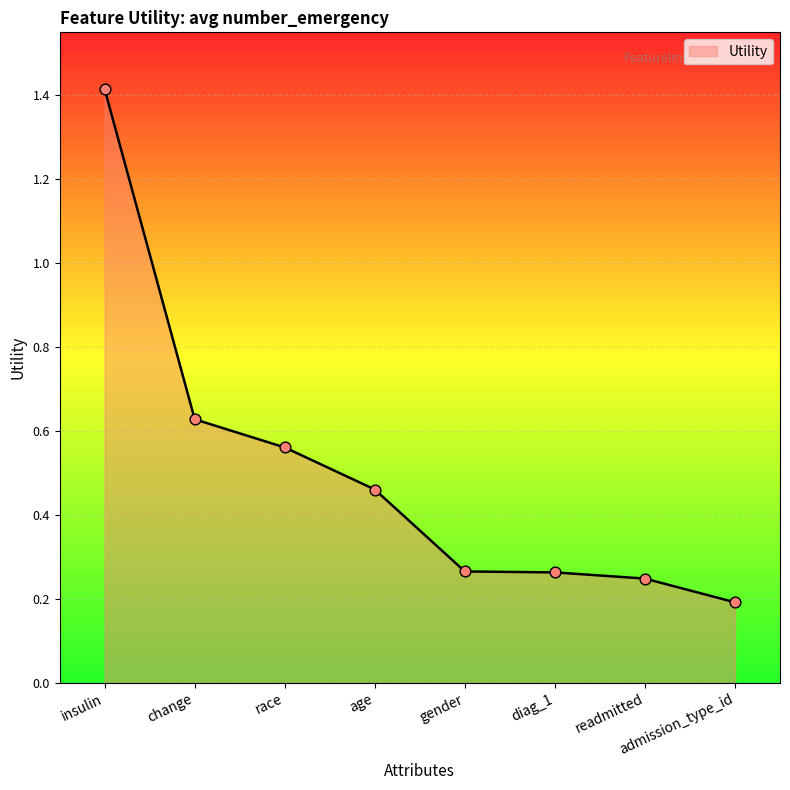

What is the change in value from age to readmitted?

-0.2